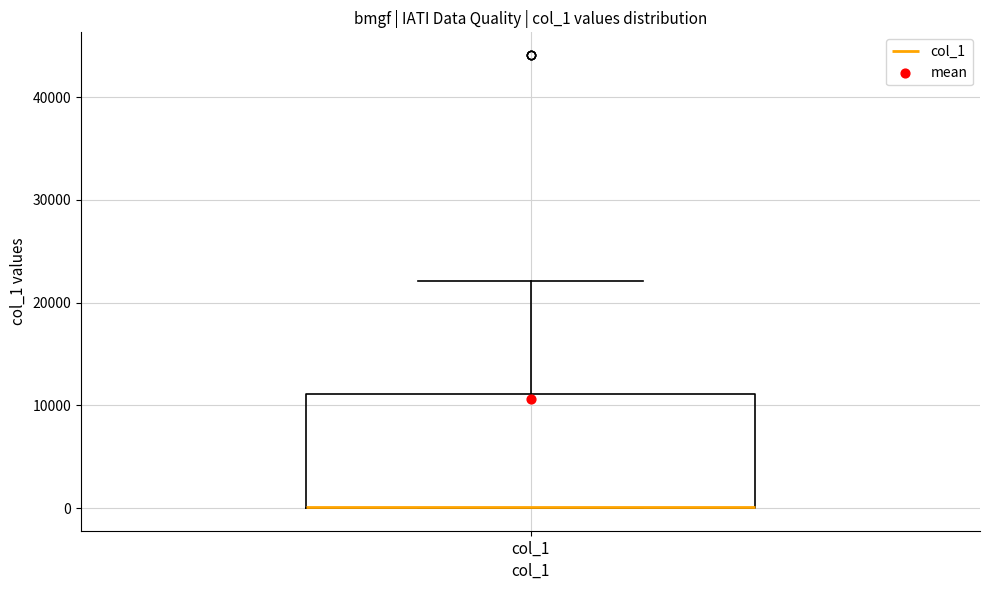

Read this box plot against the y-axis: the position of the median line, the range covered by the box, and the ends of both whiskers. The values are not printed on the chart, so give them approximately, as read against the axis.

median 0 (drawn on the box's lower edge), box 0 to 11000, whiskers 0 to 22000